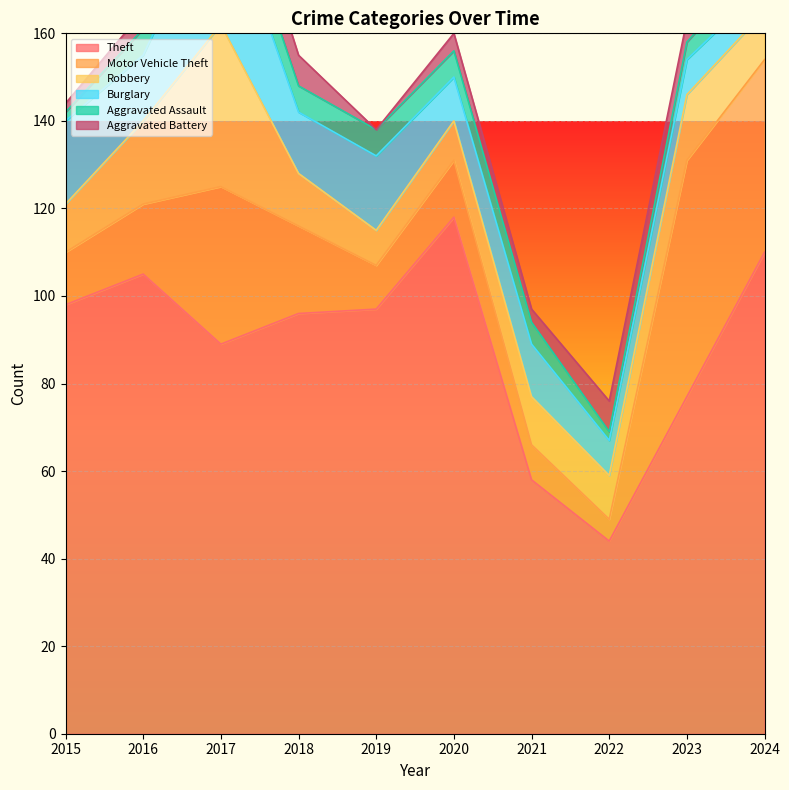

What is the value of the Theft point at the 8th from the left?

44